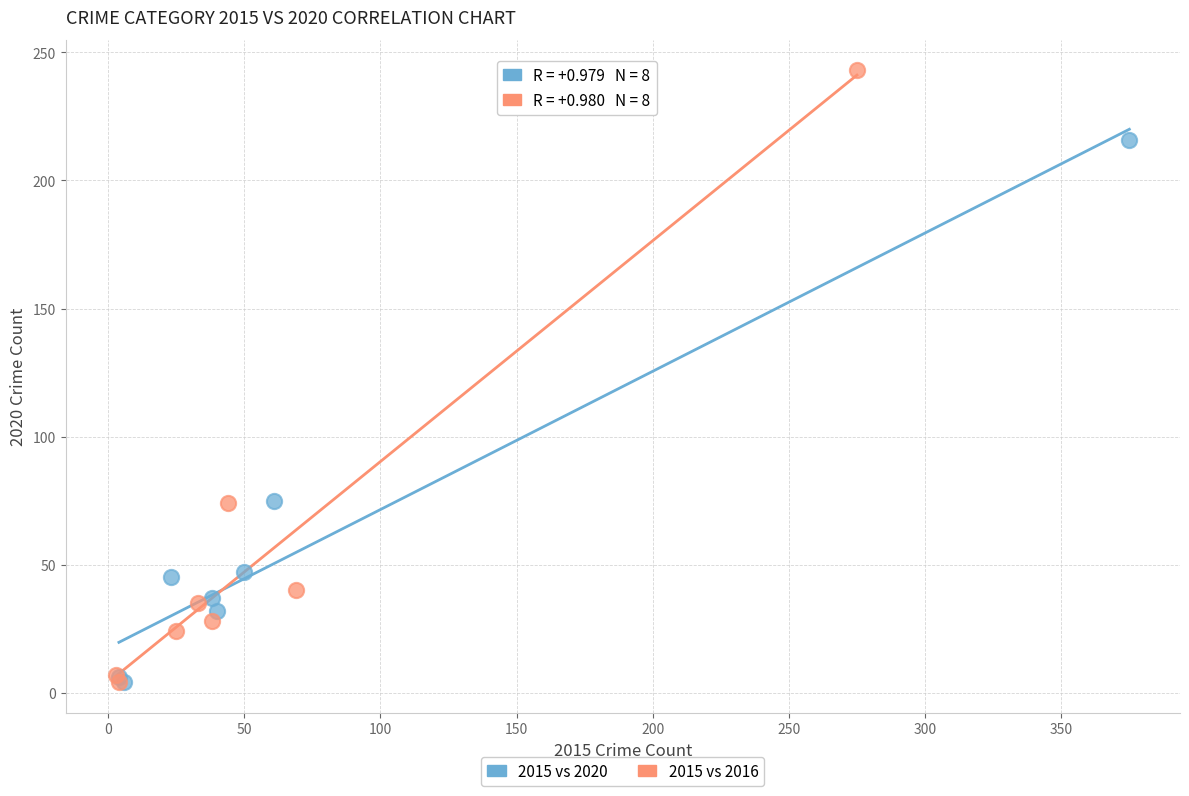

Which series reaches the maximum Y coordinate?

2015 vs 2016